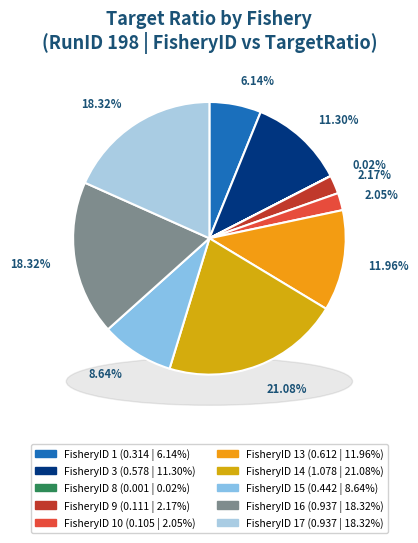

The FisheryID 13 slice represents 12% of the pie. True or false?

True